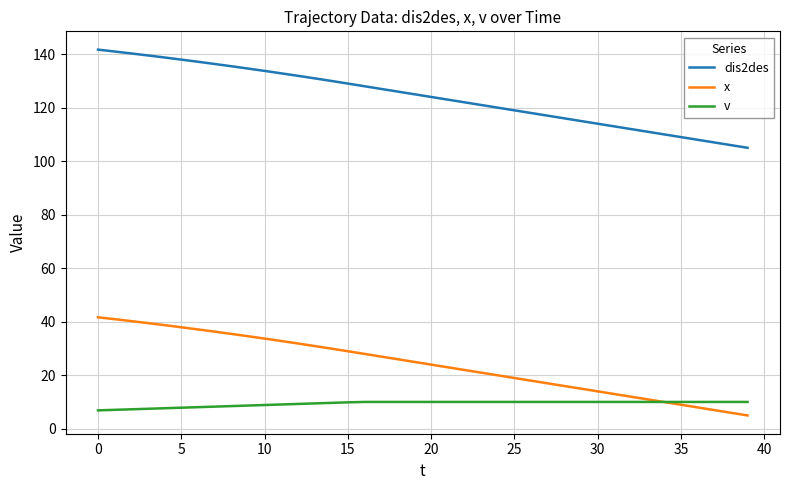

Which series has the widest spread of values?

dis2des